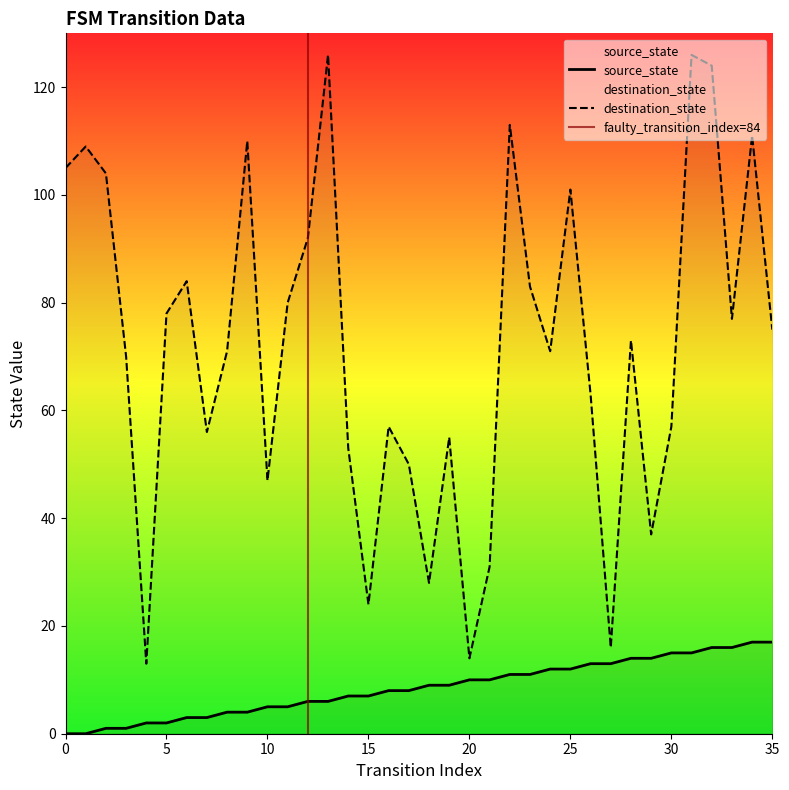

Which series has the widest spread of values?

destination_state